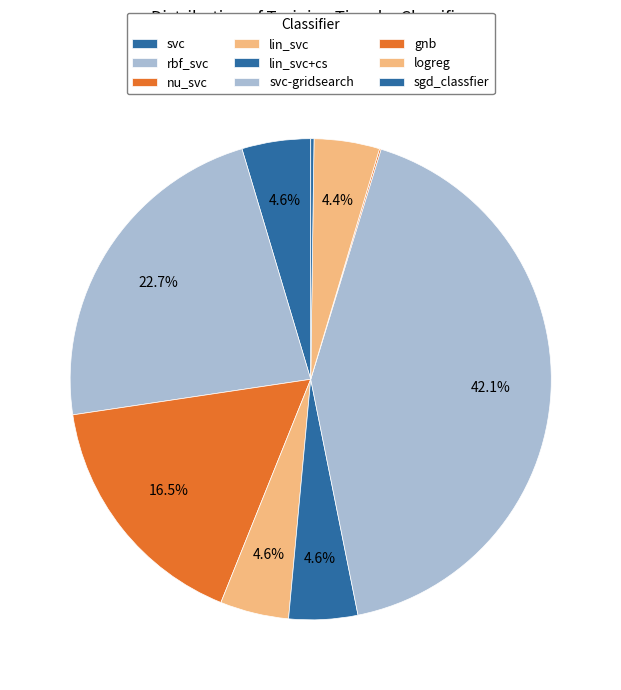

Rank the categories by value from lowest to highest.

gnb, sgd_classfier, logreg, svc, lin_svc, lin_svc+cs, nu_svc, rbf_svc, svc-gridsearch